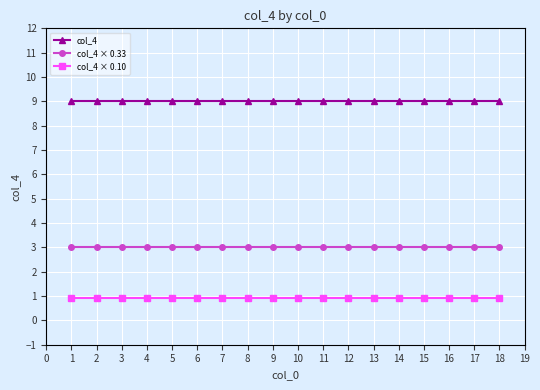

Reading left to right, what are all the values shown in this chart?

col_4: 9.0	9.0	9.0	9.0	9.0	9.0	9.0	9.0	9.0	9.0	9.0	9.0	9.0	9.0	9.0	9.0	9.0	9.0
col_4 × 0.33: 3.0	3.0	3.0	3.0	3.0	3.0	3.0	3.0	3.0	3.0	3.0	3.0	3.0	3.0	3.0	3.0	3.0	3.0
col_4 × 0.10: 0.9	0.9	0.9	0.9	0.9	0.9	0.9	0.9	0.9	0.9	0.9	0.9	0.9	0.9	0.9	0.9	0.9	0.9